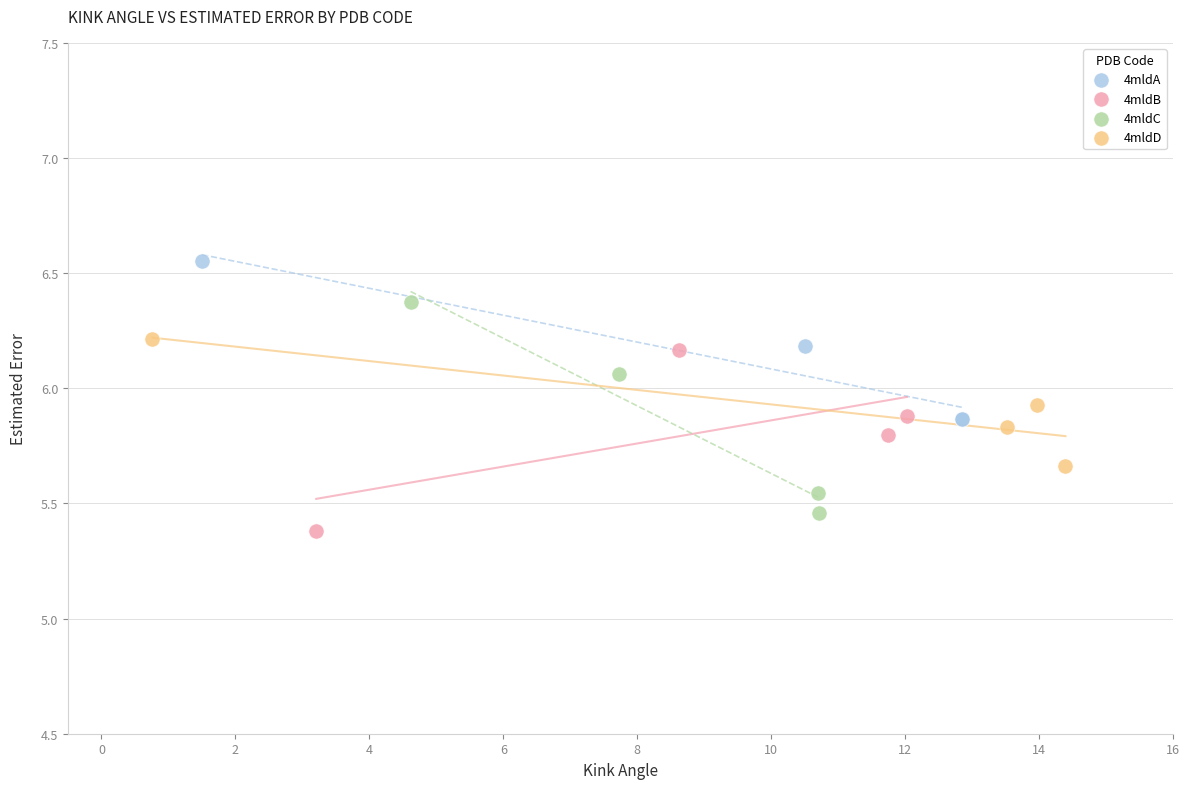

Which series has the widest spread of Y values?

4mldC